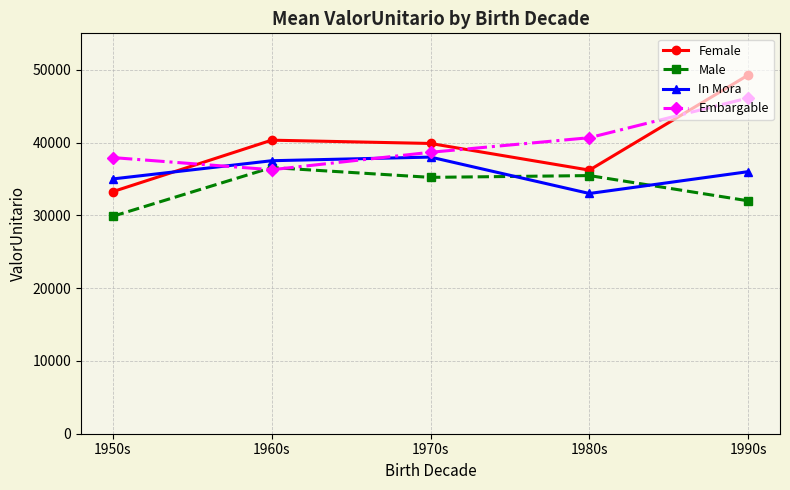

Reading right to left, list all the values displayed in this chart.

Female: 1990s=49272.8	1980s=36209.5	1970s=39871.7	1960s=40324.1	1950s=33253.9
Male: 1990s=31991.4	1980s=35460.2	1970s=35215.3	1960s=36562.8	1950s=29868.7
In Mora: 1990s=36000.0	1980s=33000.0	1970s=38000.0	1960s=37500.0	1950s=35000.0
Embargable: 1990s=46122.4	1980s=40663.3	1970s=38660.8	1960s=36263.6	1950s=37933.0